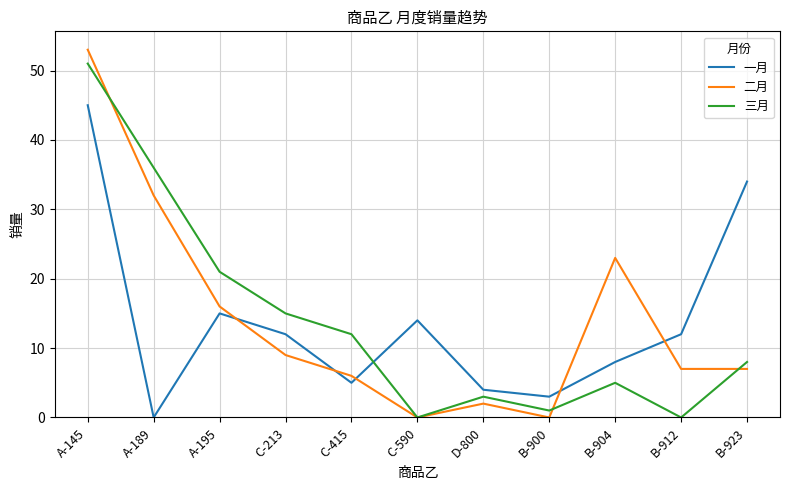

In 二月, how many points are higher than both neighbors (excluding endpoints)?

2